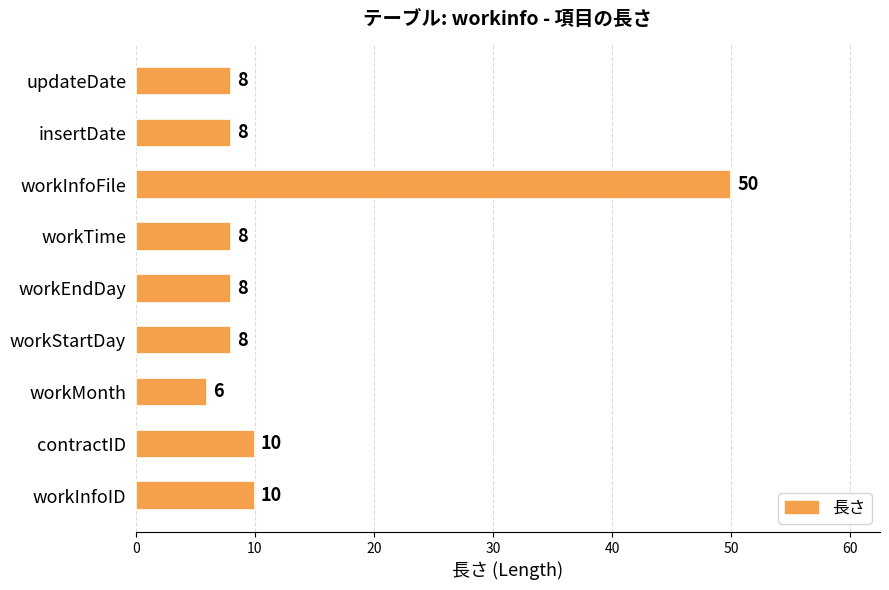

Between workTime and workMonth, which is larger?

workTime